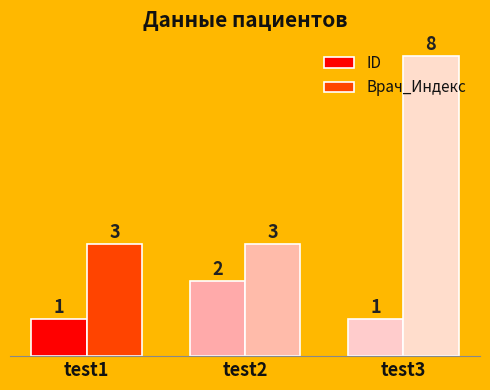

Reading left to right, transcribe all the data shown in this chart.

ID: 1	2	1
Врач_Индекс: 3	3	8